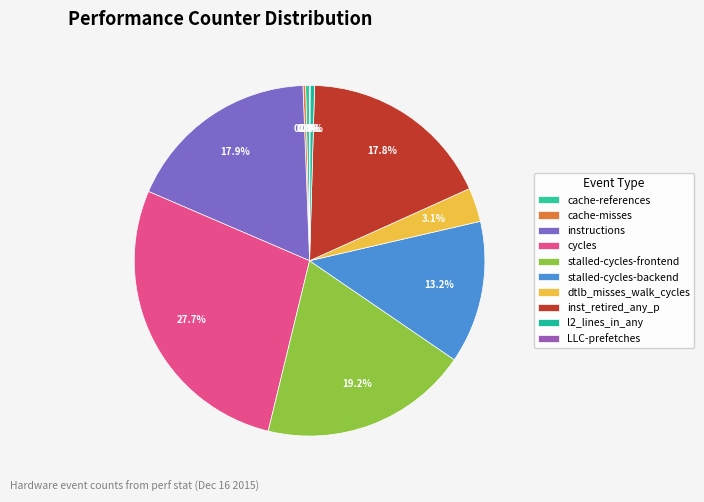

Is the sum of cache-misses and cache-references greater than half?

No